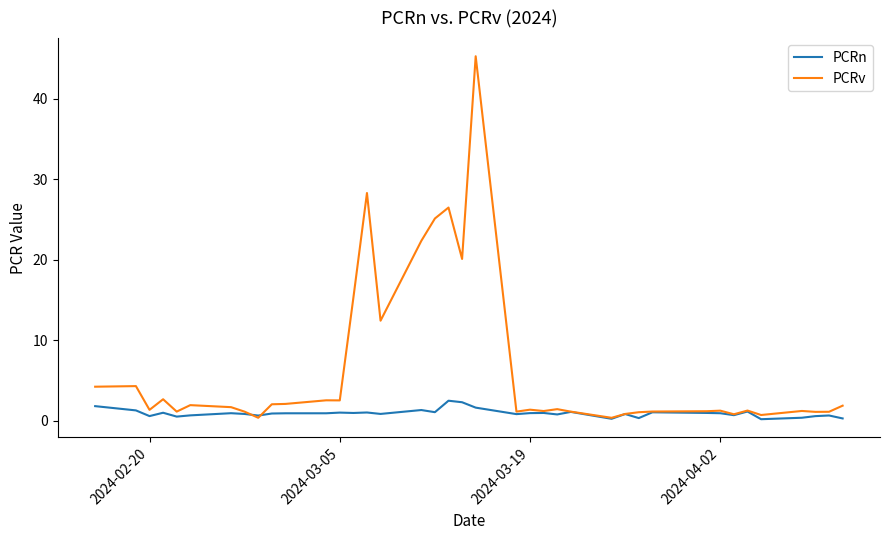

Which series has the largest range (max minus min)?

PCRv